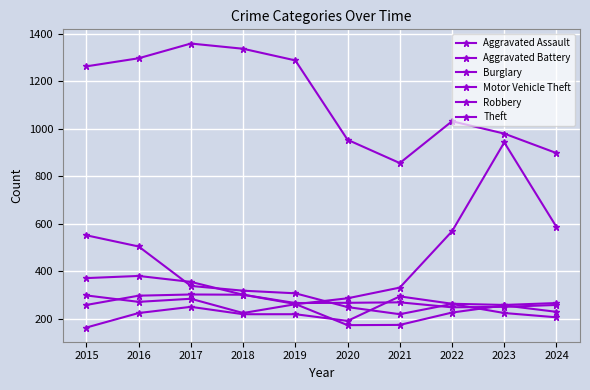

True or false: Aggravated Assault and Theft intersect in this chart.

False